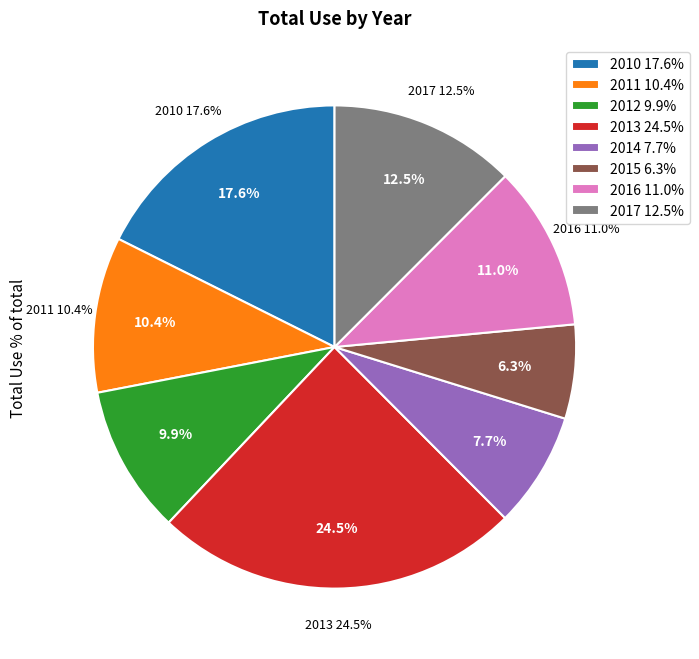

To the nearest percent, what is the difference between the largest and smallest slice percentages?

18%